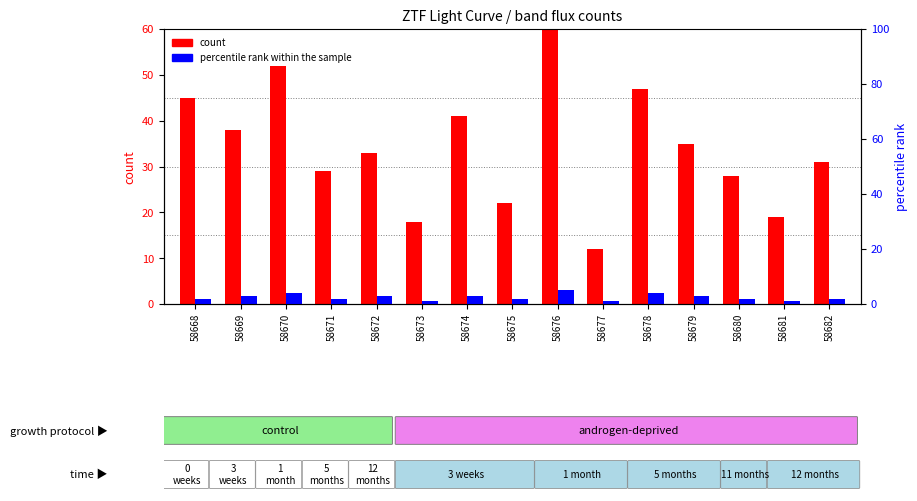

What is the difference between the maximum and minimum values in the count series?

48